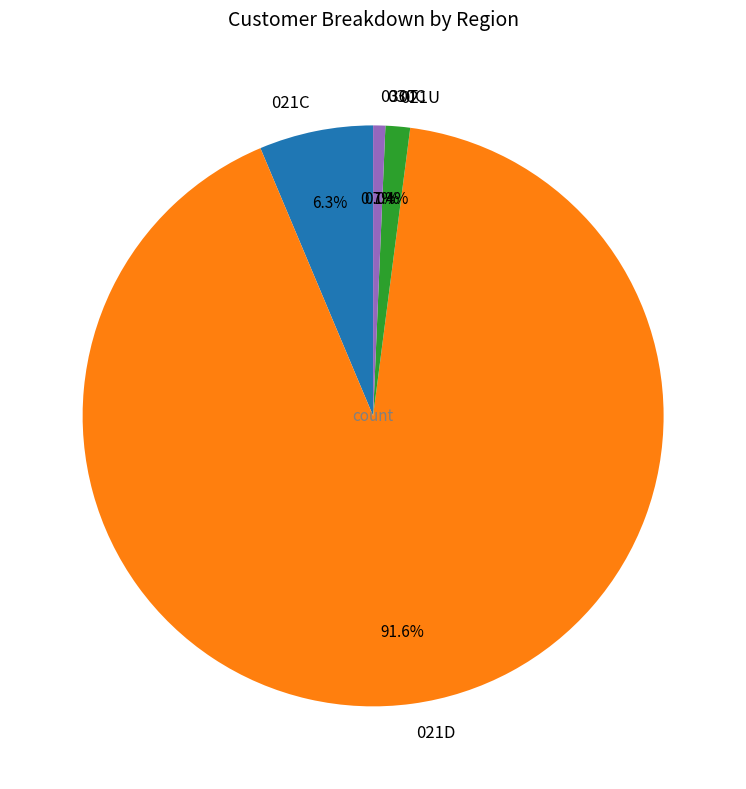

What percentage is the 021U slice, to the nearest percent?

1%